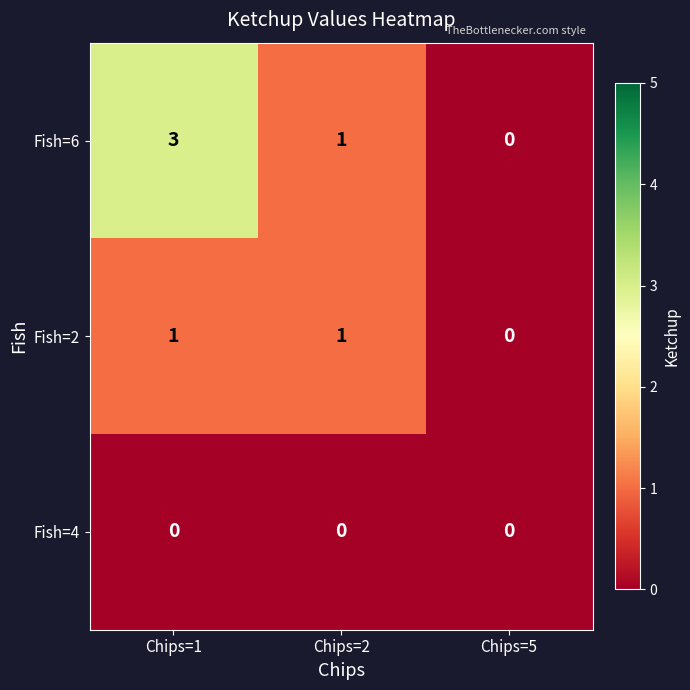

How many categories are shown in the chart?

3